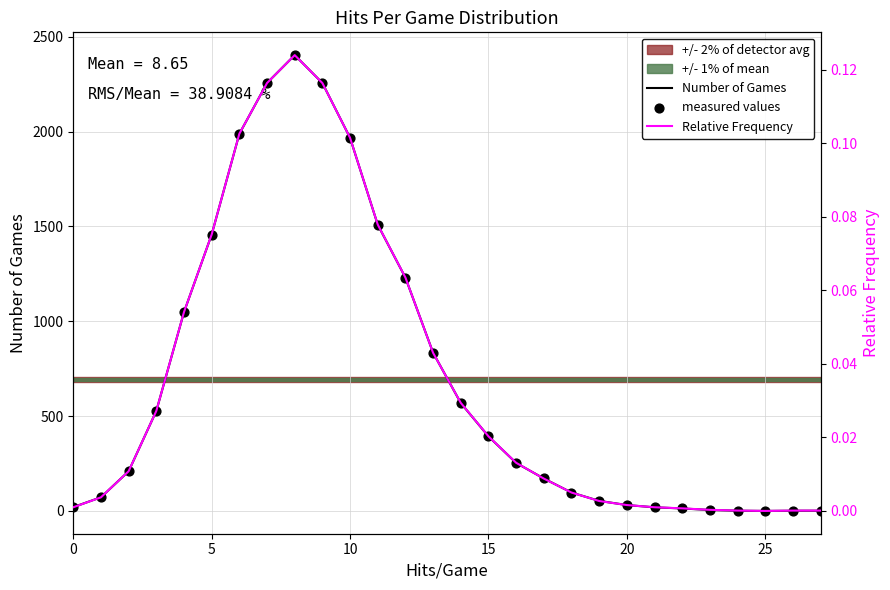

At which category is the sum across all series the highest?

8